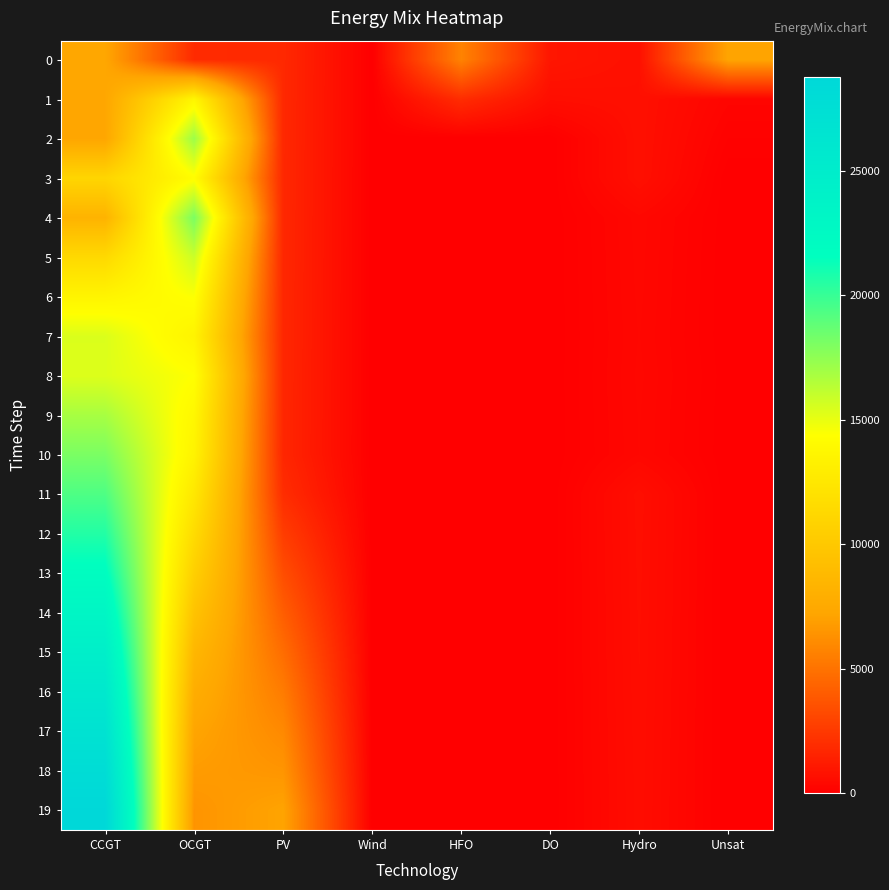

List the series in order of their peak value, highest first.

19, 18, 17, 16, 15, 14, 13, 12, 11, 10, 4, 2, 9, 5, 7, 8, 6, 3, 1, 0